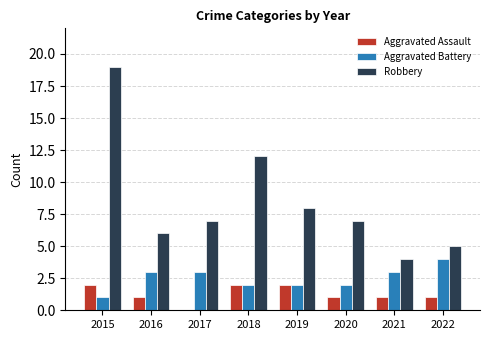

Reading left to right, transcribe all the data shown in this chart.

Aggravated Assault: 2	1	0	2	2	1	1	1
Aggravated Battery: 1	3	3	2	2	2	3	4
Robbery: 19	6	7	12	8	7	4	5